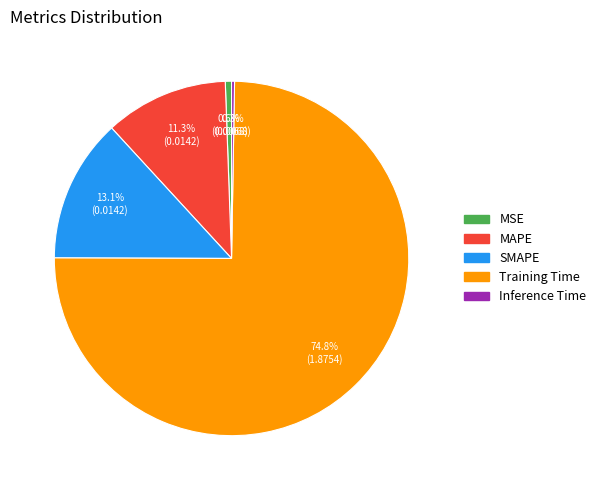

Which category has the biggest portion of the pie?

Training Time